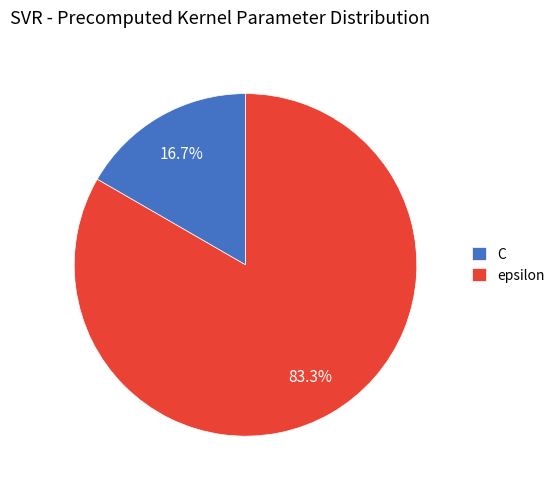

Which has a higher value, C or epsilon?

epsilon